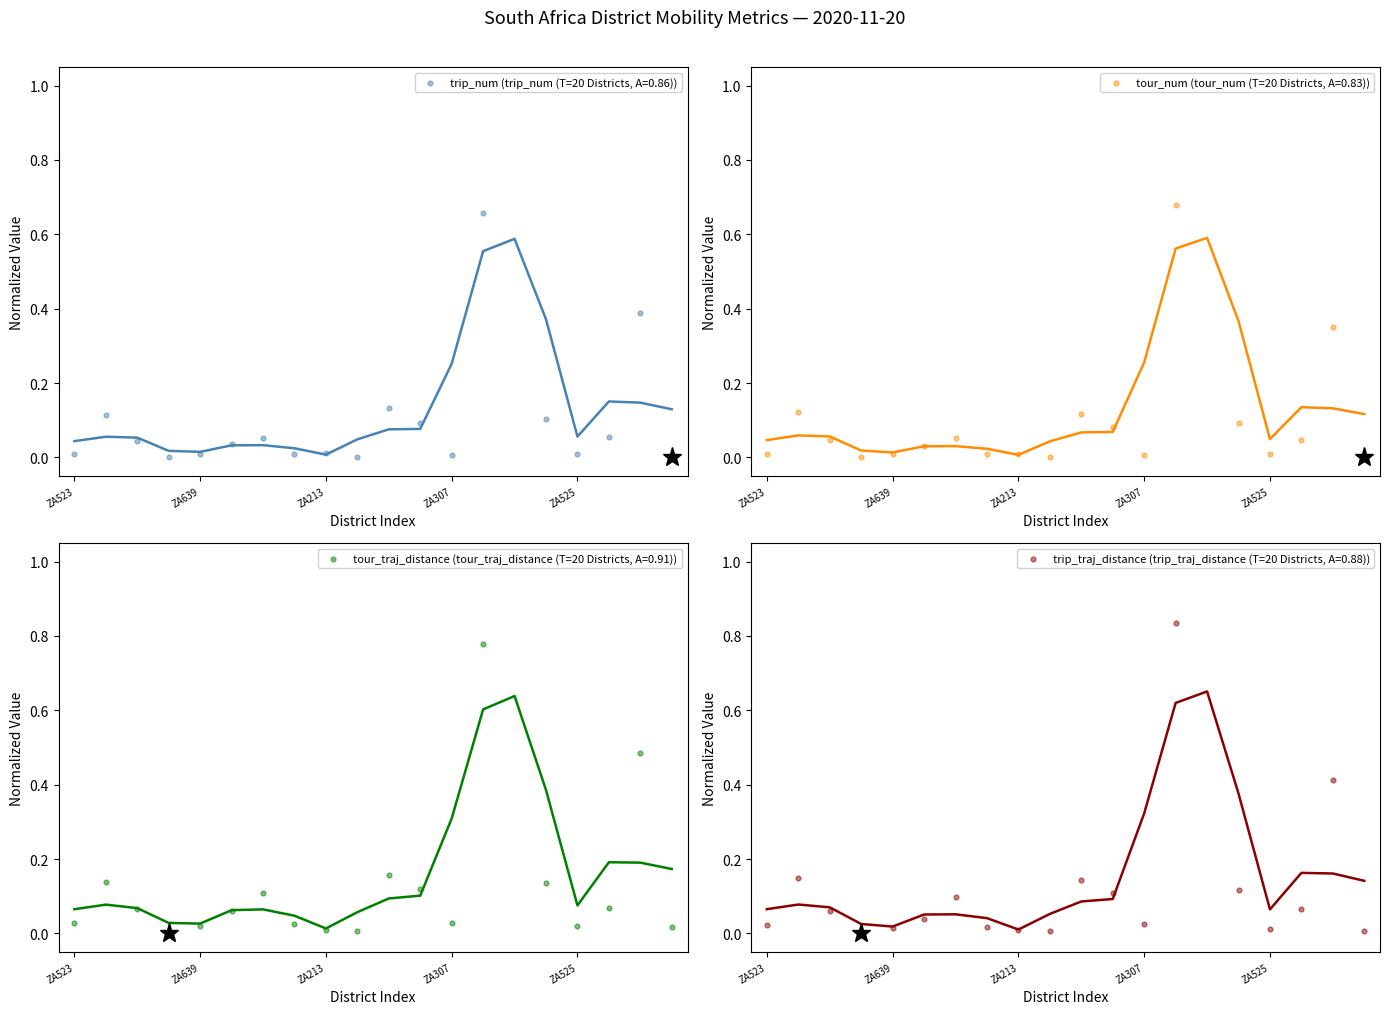

Which series has the largest Y range (max minus min)?

trip_traj_distance